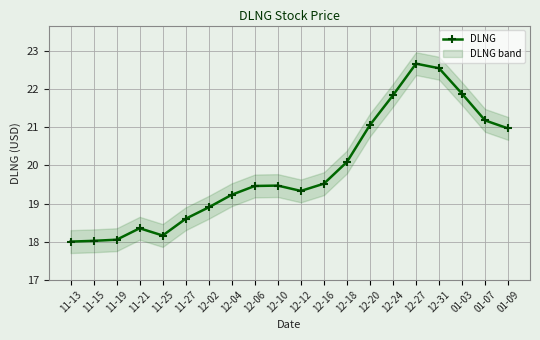

Reading right to left, list all the values displayed in this chart.

21.0	21.2	21.9	22.5	22.7	21.8	21.1	20.1	19.5	19.3	19.5	19.5	19.2	18.9	18.6	18.2	18.4	18.0	18.0	18.0